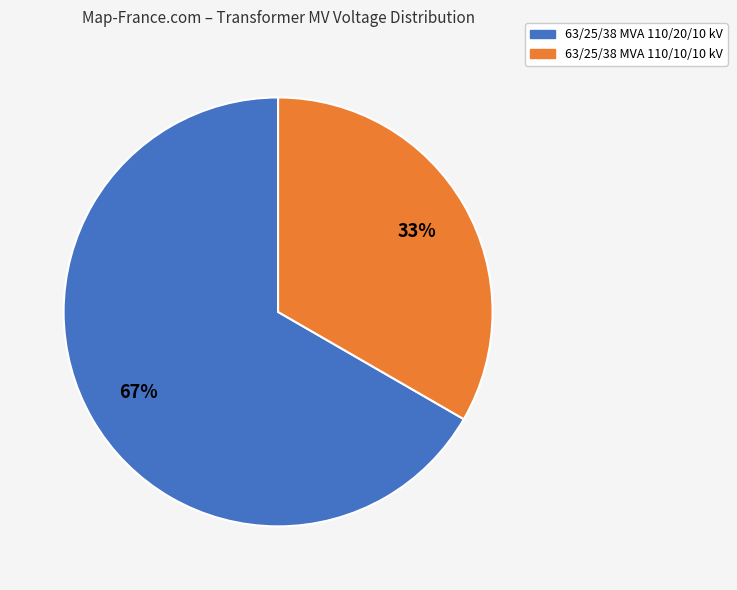

Combined, do 63/25/38 MVA 110/20/10 kV and 63/25/38 MVA 110/10/10 kV account for over 50%?

Yes